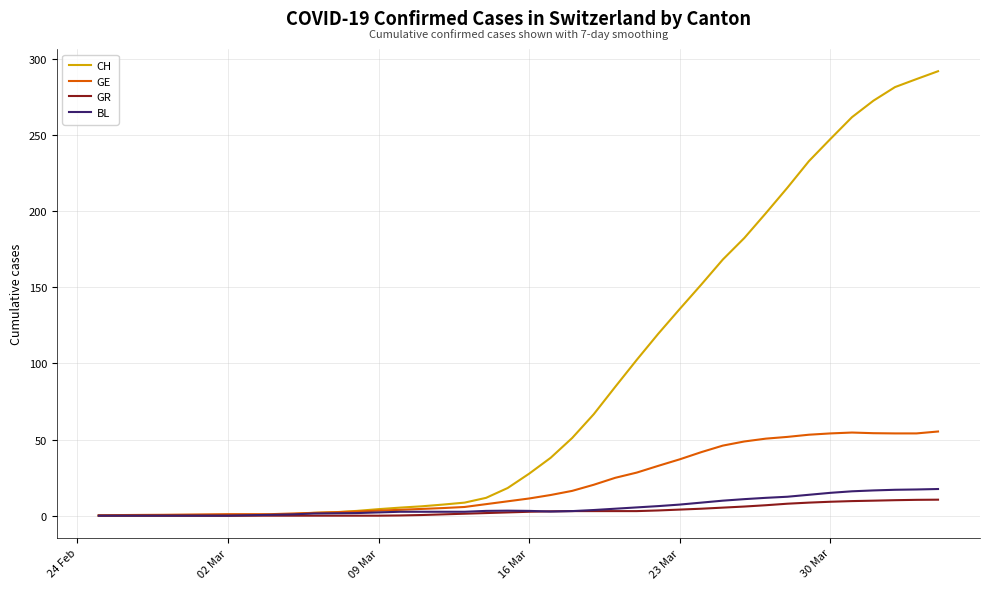

What is the highest value of the CH series?

291.8